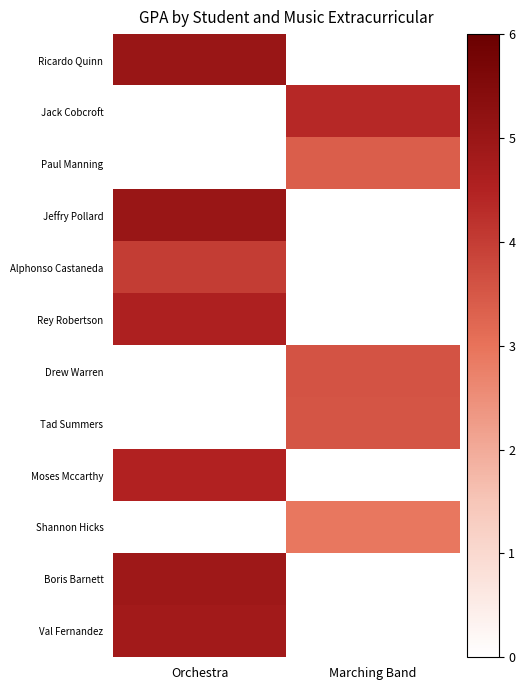

What is the spread (max minus min) of values at Orchestra?

1.0